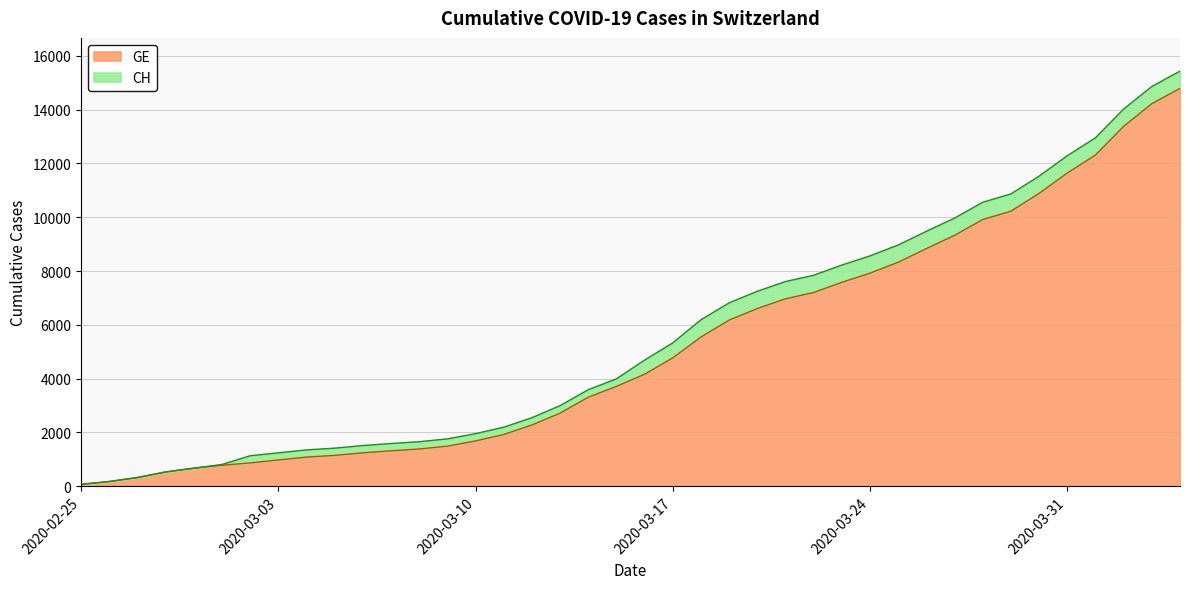

True or false: GE and CH cross at least once.

False